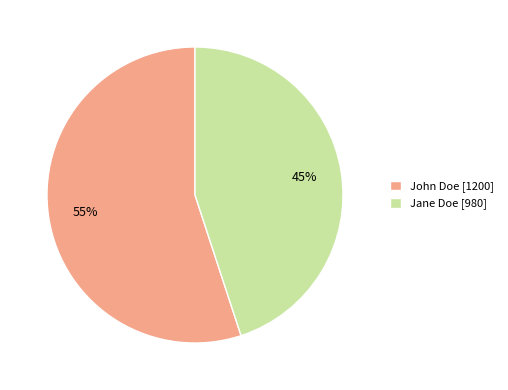

Which slice is the largest?

John Doe